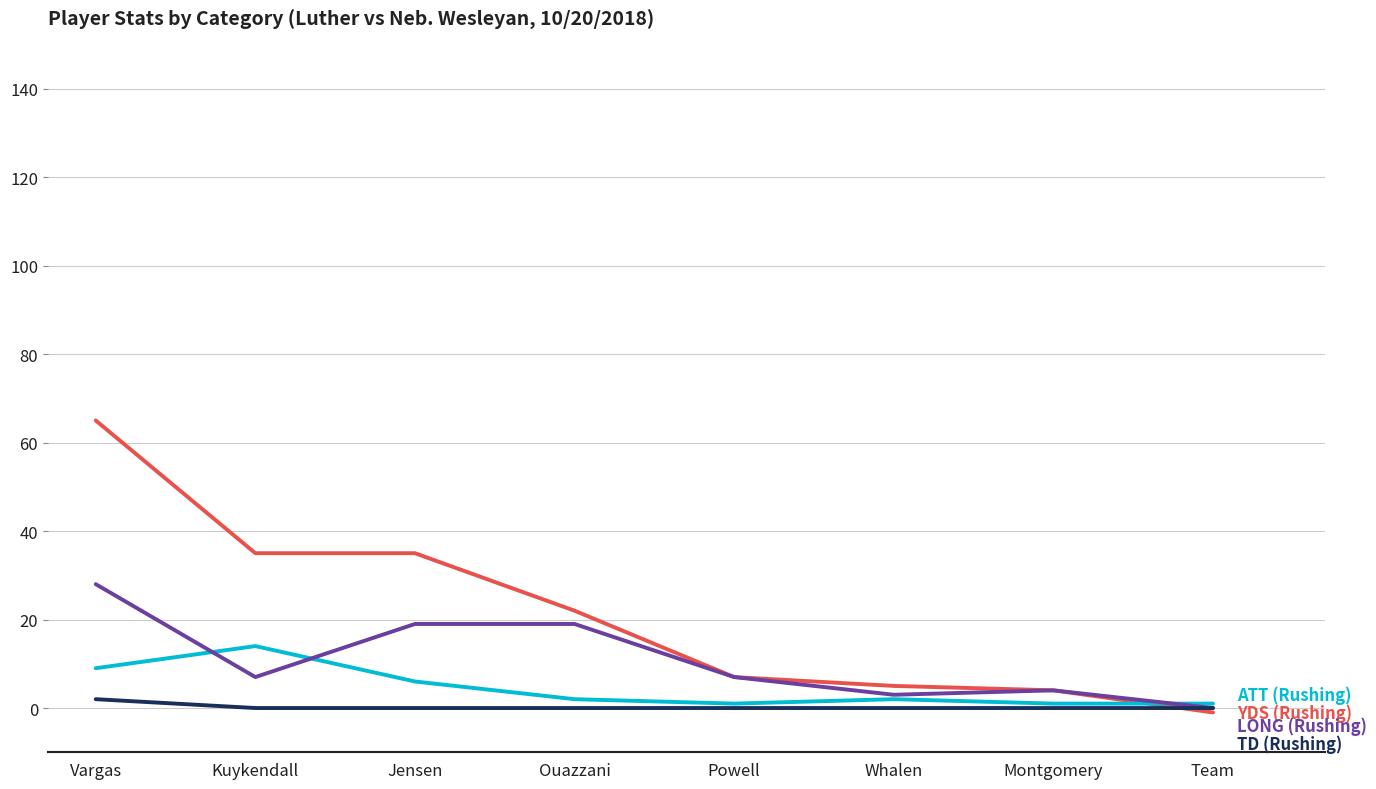

What position from the right is Jensen?

6